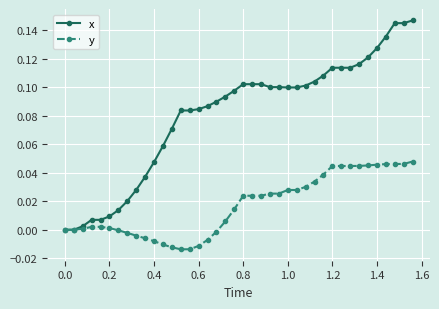

Rank the series by their average value, from lowest to highest.

y, x